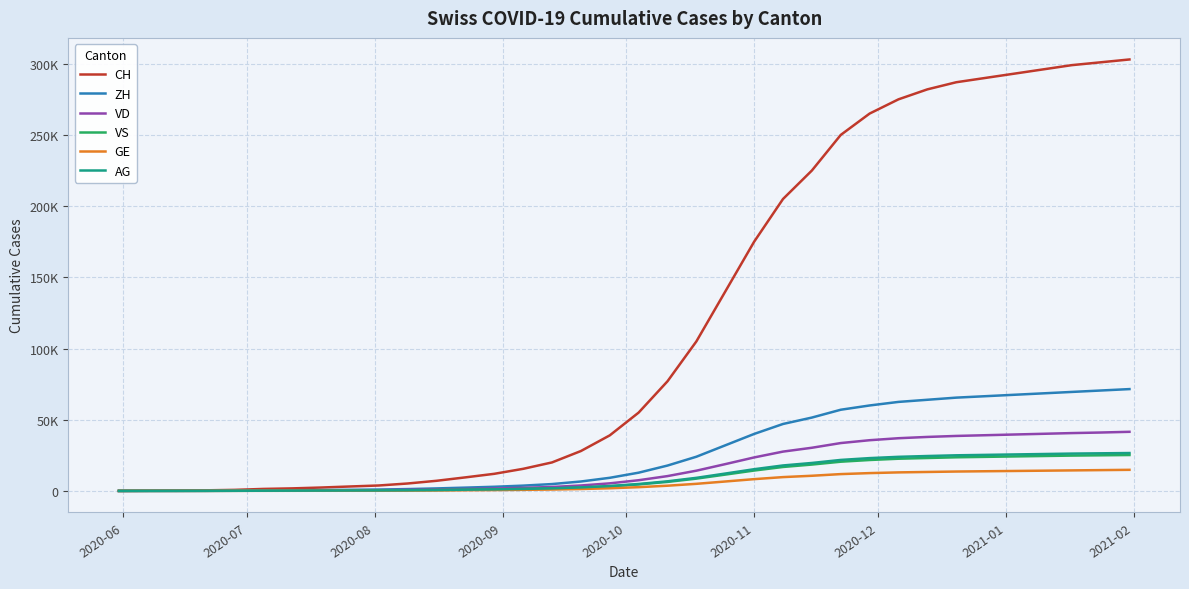

What is the difference between the second highest and minimum values in the VD series?

41000